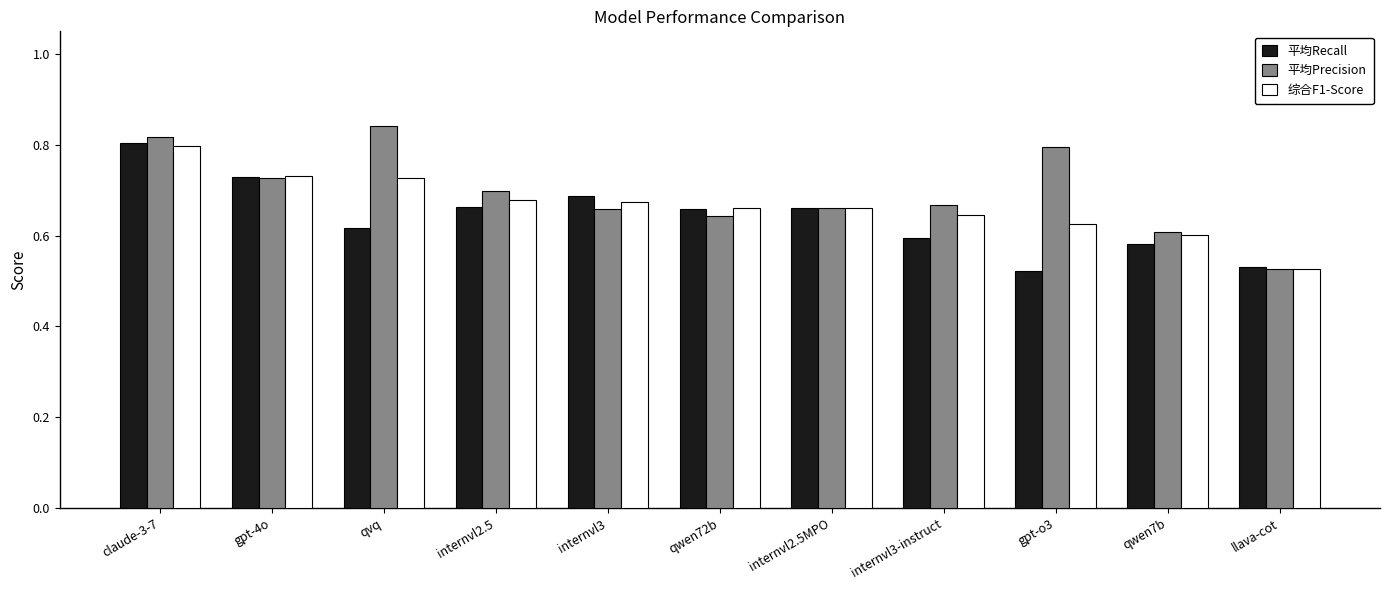

What is the label of the 4th bar from the right?

internvl3-instruct